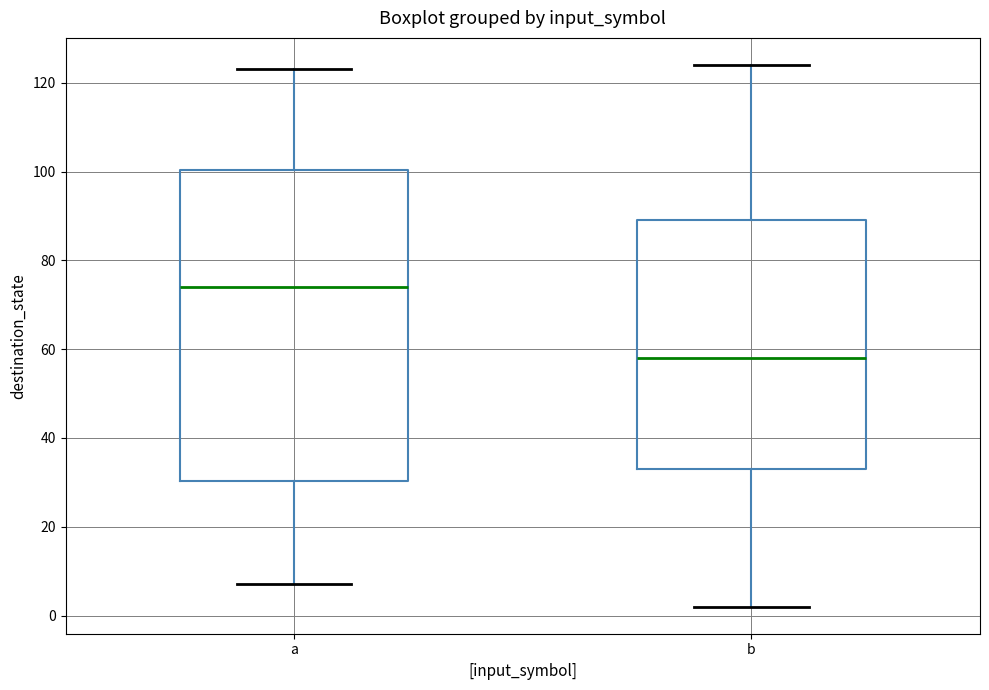

Reading left to right, read every box against the y-axis: the position of its median line, the range the box covers, and the ends of its whiskers. The values are not printed on the chart, so give them approximately, as read against the axis.

a: median 74, box 30 to 100, whiskers 8 to 124
b: median 58, box 34 to 90, whiskers 2 to 124